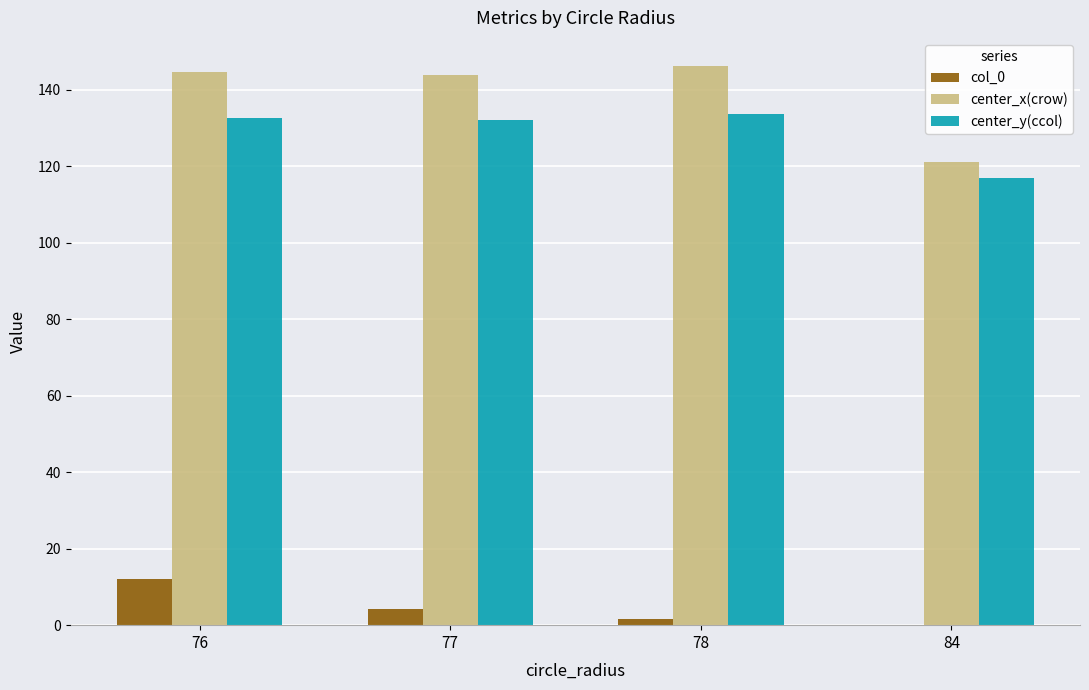

How many series are shown in this chart?

3